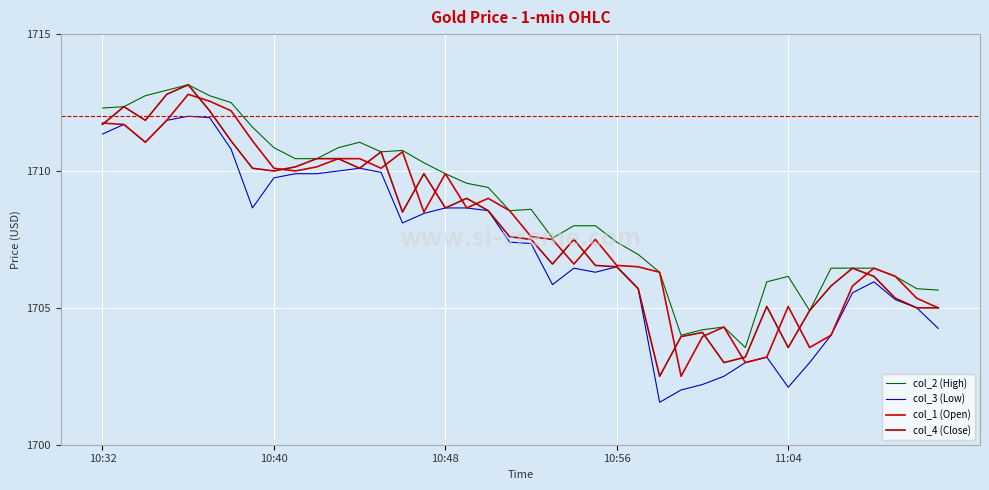

Is this an area chart (filled region under the line)?

No